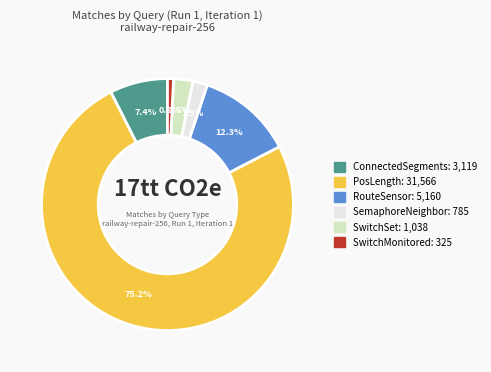

What is the smallest slice in the pie chart?

SwitchMonitored